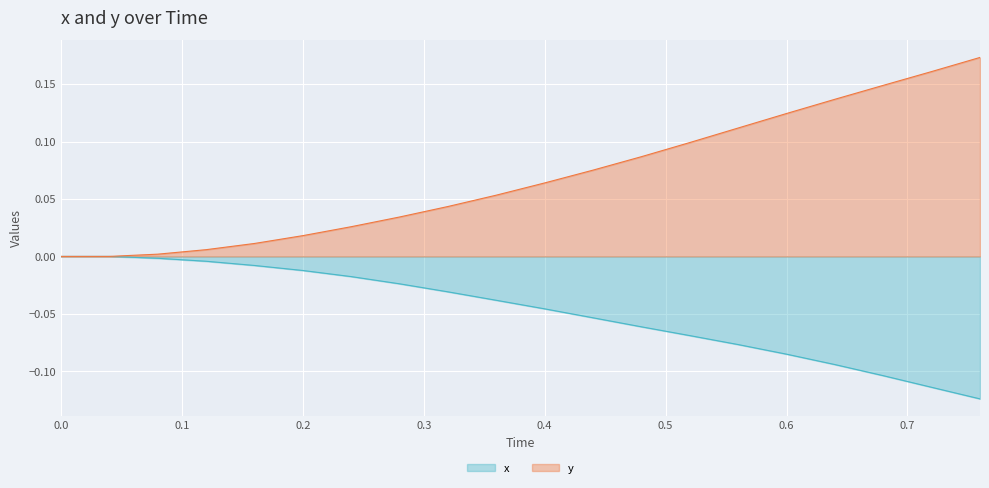

How many data points does each series have?

20